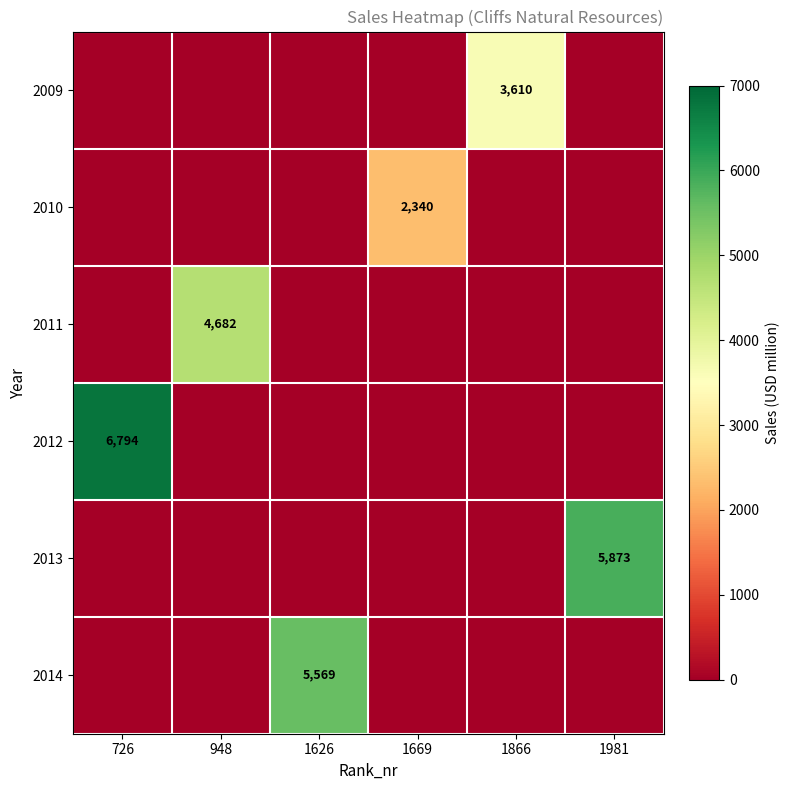

At which category is the sum across all series the highest?

726